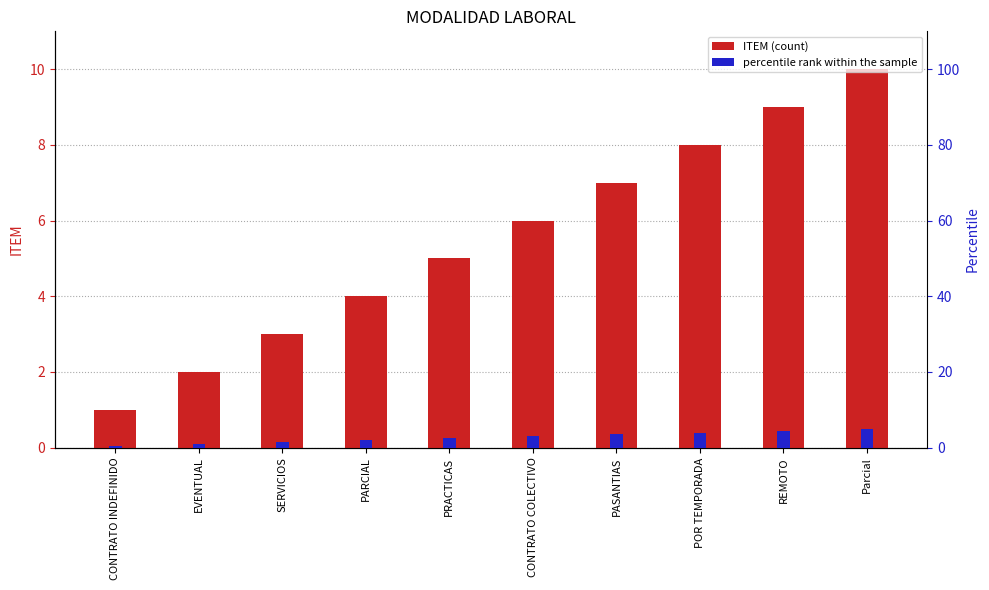

Reading left to right, extract all data points from this chart.

ITEM: CONTRATO INDEFINIDO=1.0	EVENTUAL=2.0	SERVICIOS=3.0	PARCIAL=4.0	PRACTICAS=5.0	CONTRATO COLECTIVO=6.0	PASANTIAS=7.0	POR TEMPORADA=8.0	REMOTO=9.0	Parcial=10.0
percentile rank within the sample: CONTRATO INDEFINIDO=0.5	EVENTUAL=1.0	SERVICIOS=1.5	PARCIAL=2.0	PRACTICAS=2.5	CONTRATO COLECTIVO=3.0	PASANTIAS=3.5	POR TEMPORADA=4.0	REMOTO=4.5	Parcial=5.0